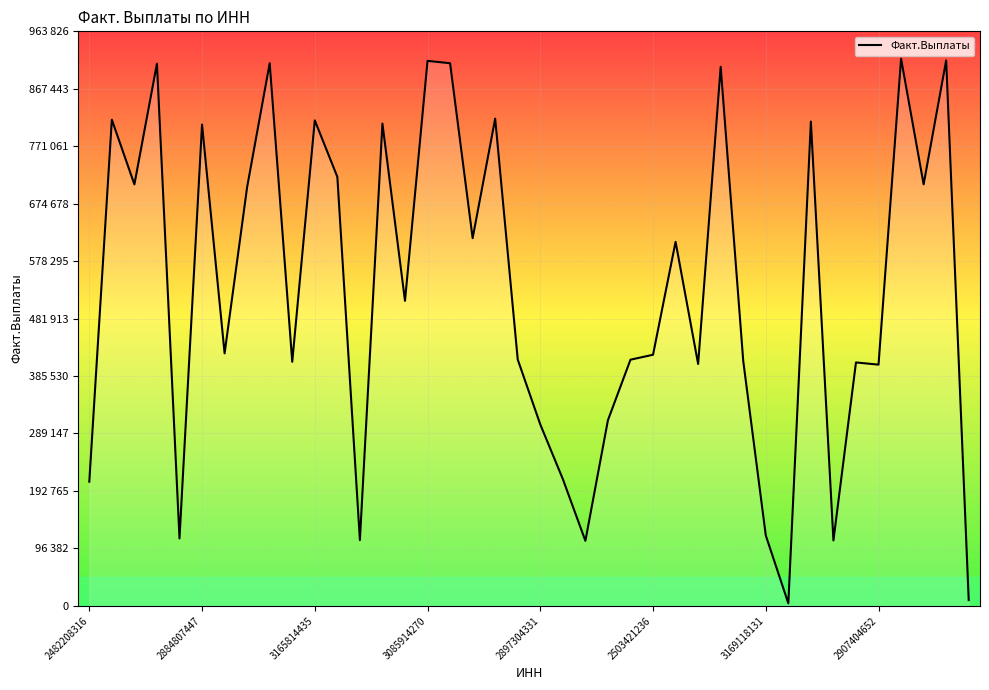

Is this an area chart (filled region under the line)?

Yes